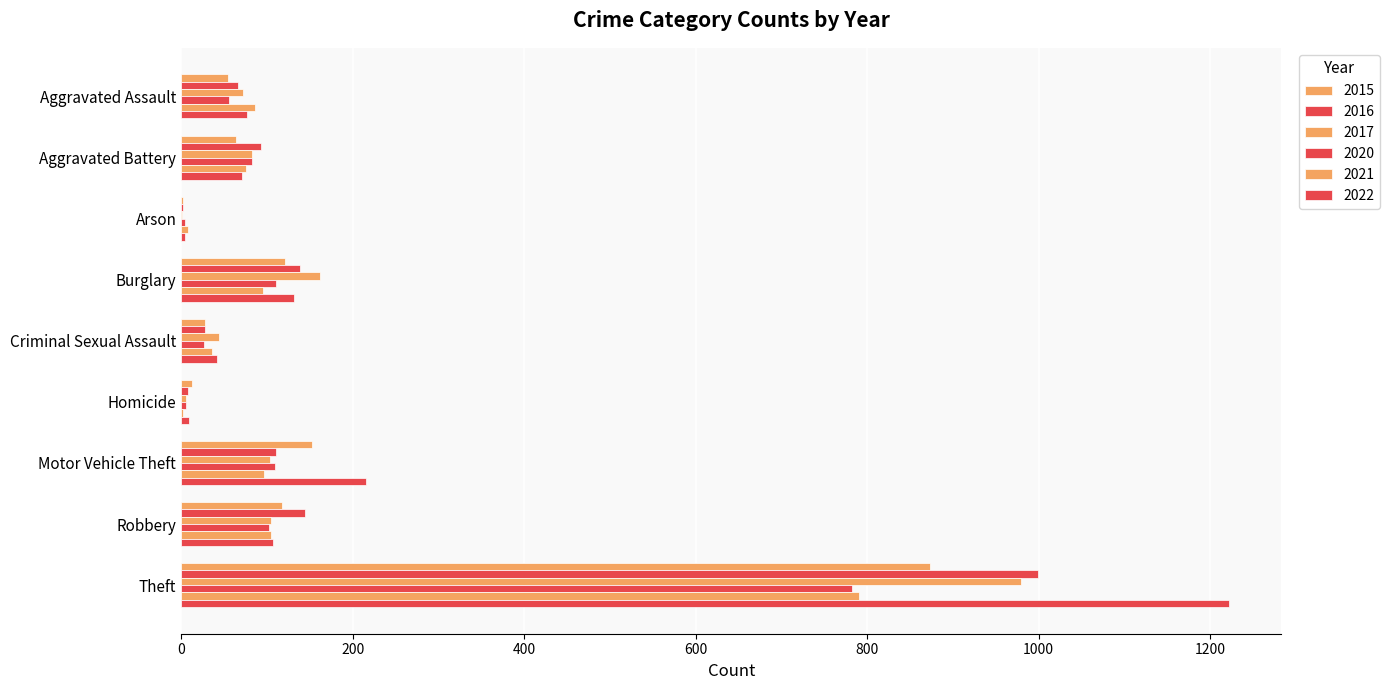

How many distinct data groups are displayed?

6